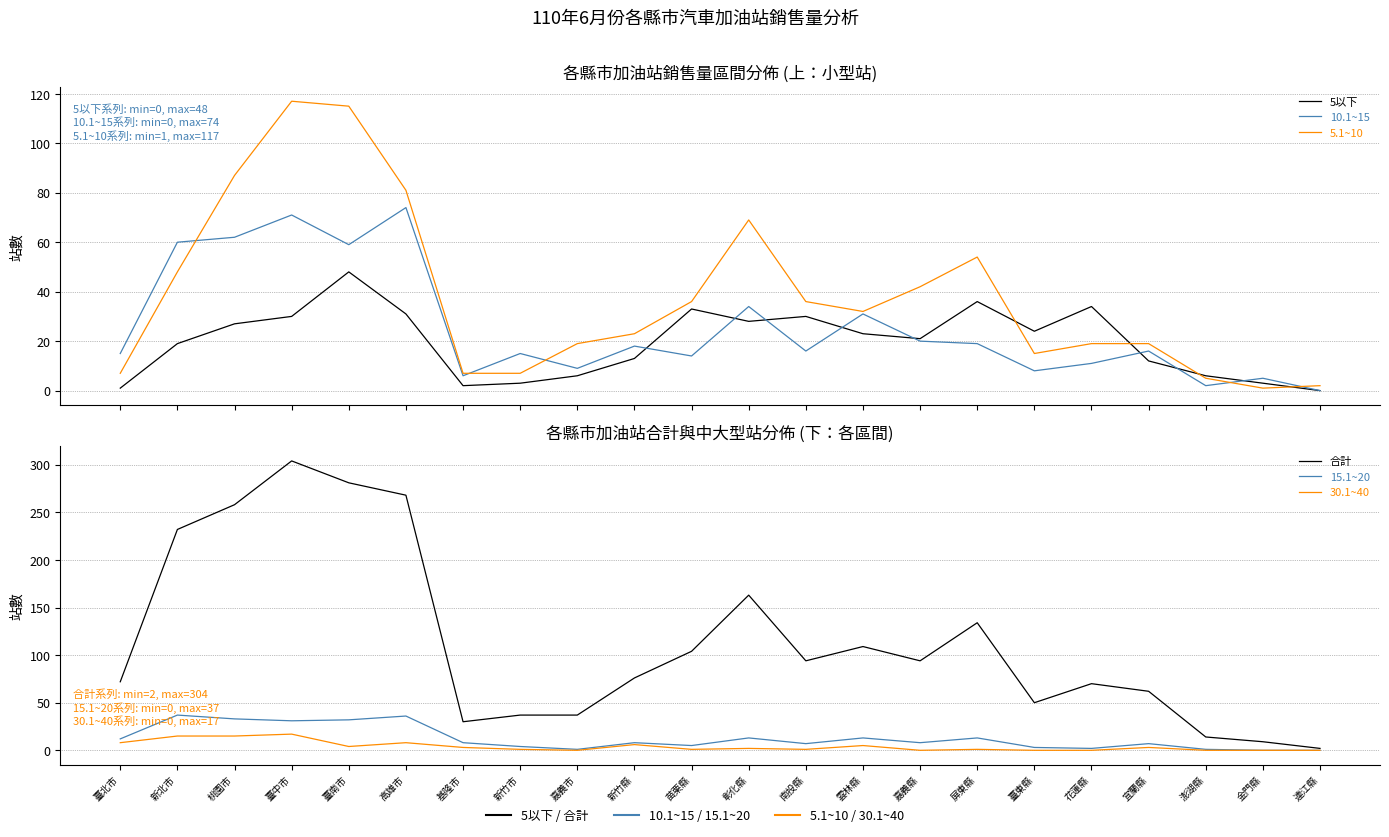

What is the maximum value shown in the chart?

304